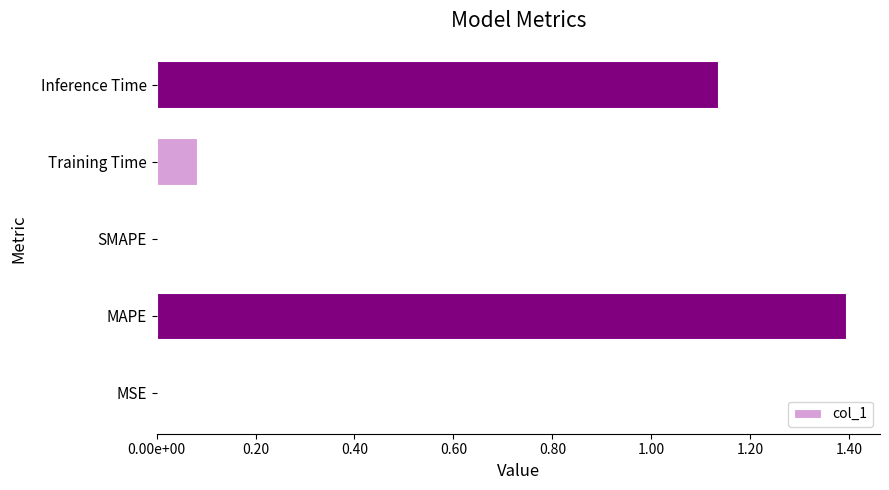

Count the number of data series in this chart.

1